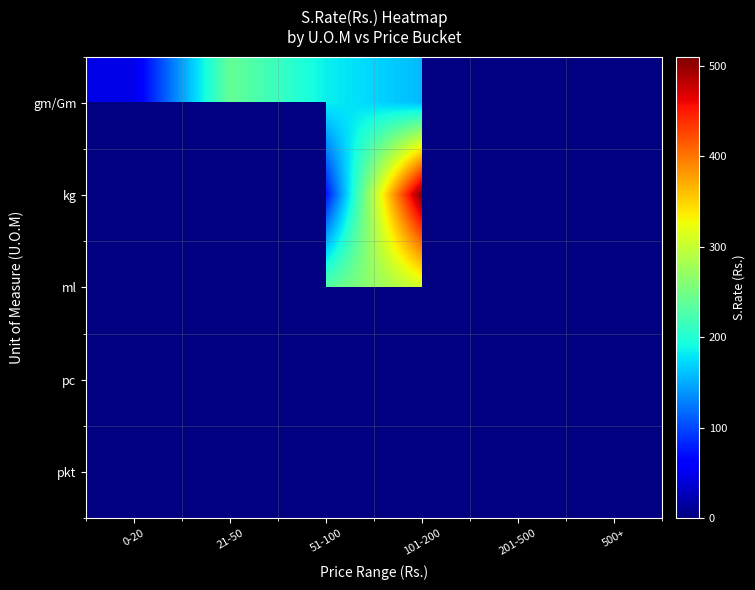

What is the difference between the maximum and minimum values in the ml series?

296.0